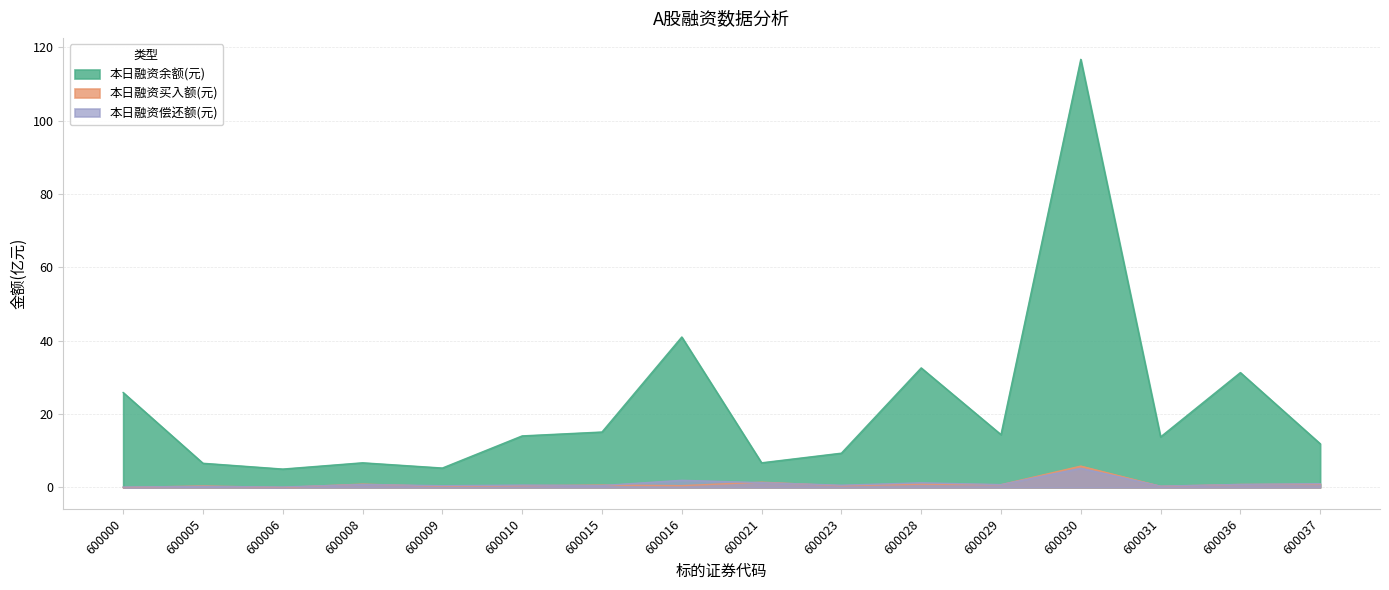

What is the sum of the 本日融资偿还额(元) values at 600023 and 600009?

1.1